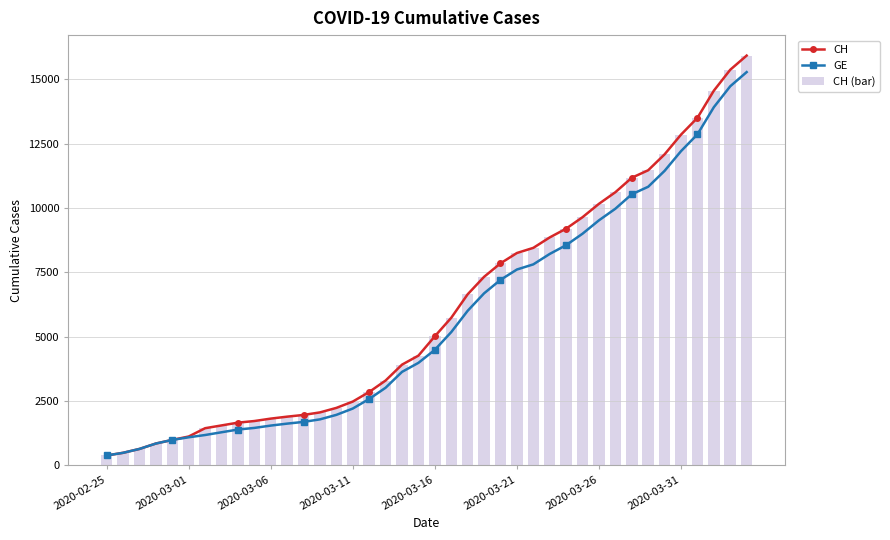

How many values in the CH (bar) series exceed 5012?

19